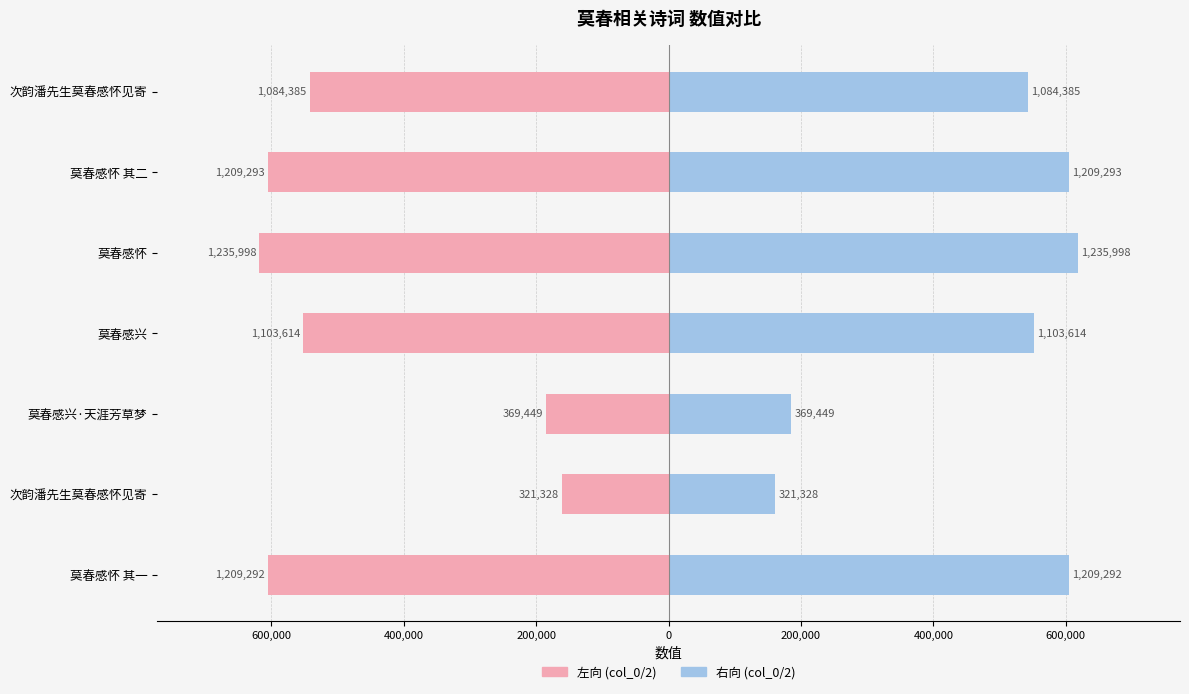

Reading left to right, transcribe all the data shown in this chart.

左向 (col_0/2): -604646.0	-160664.0	-184724.5	-551807.0	-617999.0	-604646.5	-542192.5
右向 (col_0/2): 604646.0	160664.0	184724.5	551807.0	617999.0	604646.5	542192.5